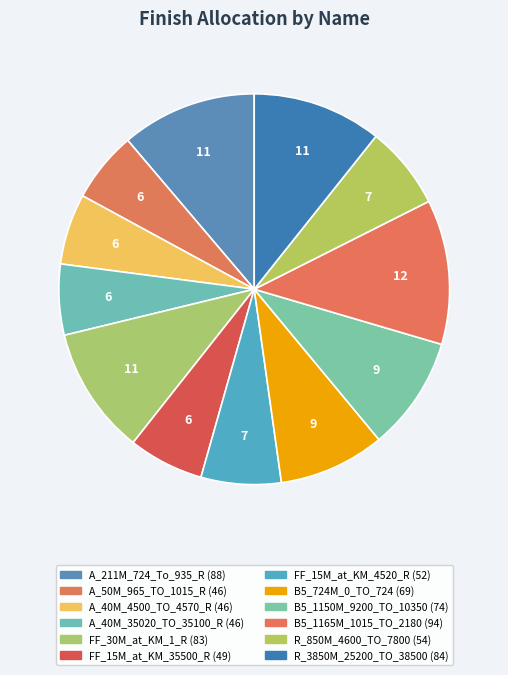

How many slices are in this pie chart?

12